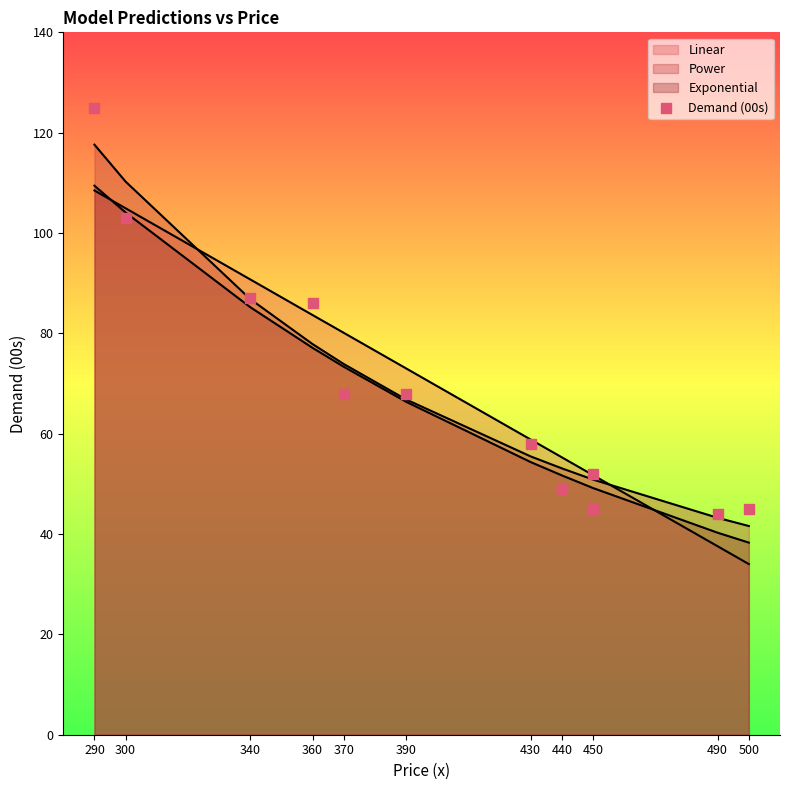

Approximately how many times larger is the value at 440 compared to 450?

1.1